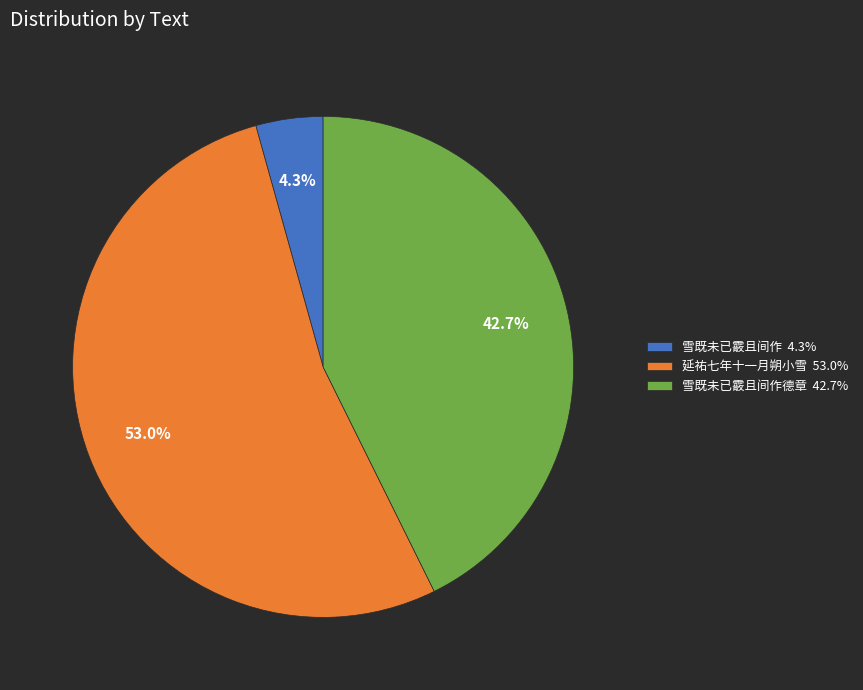

Does any single category account for the majority?

Yes